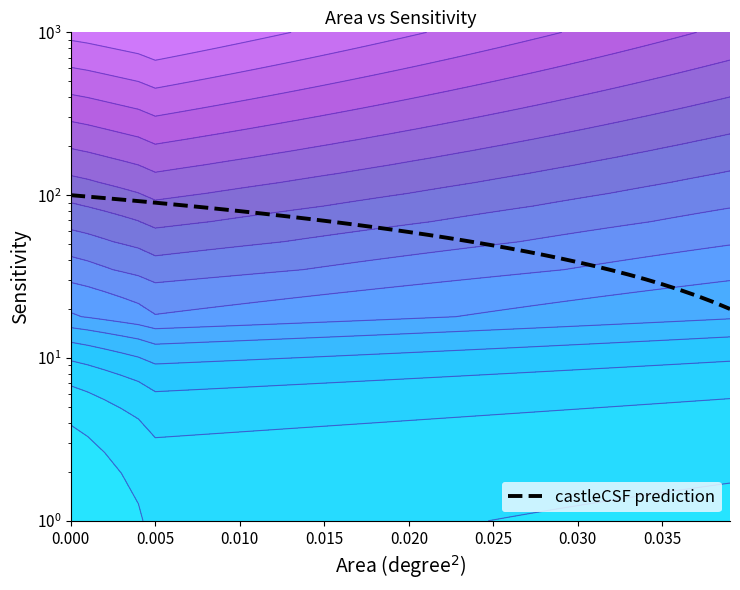

How many series are shown in this chart?

1